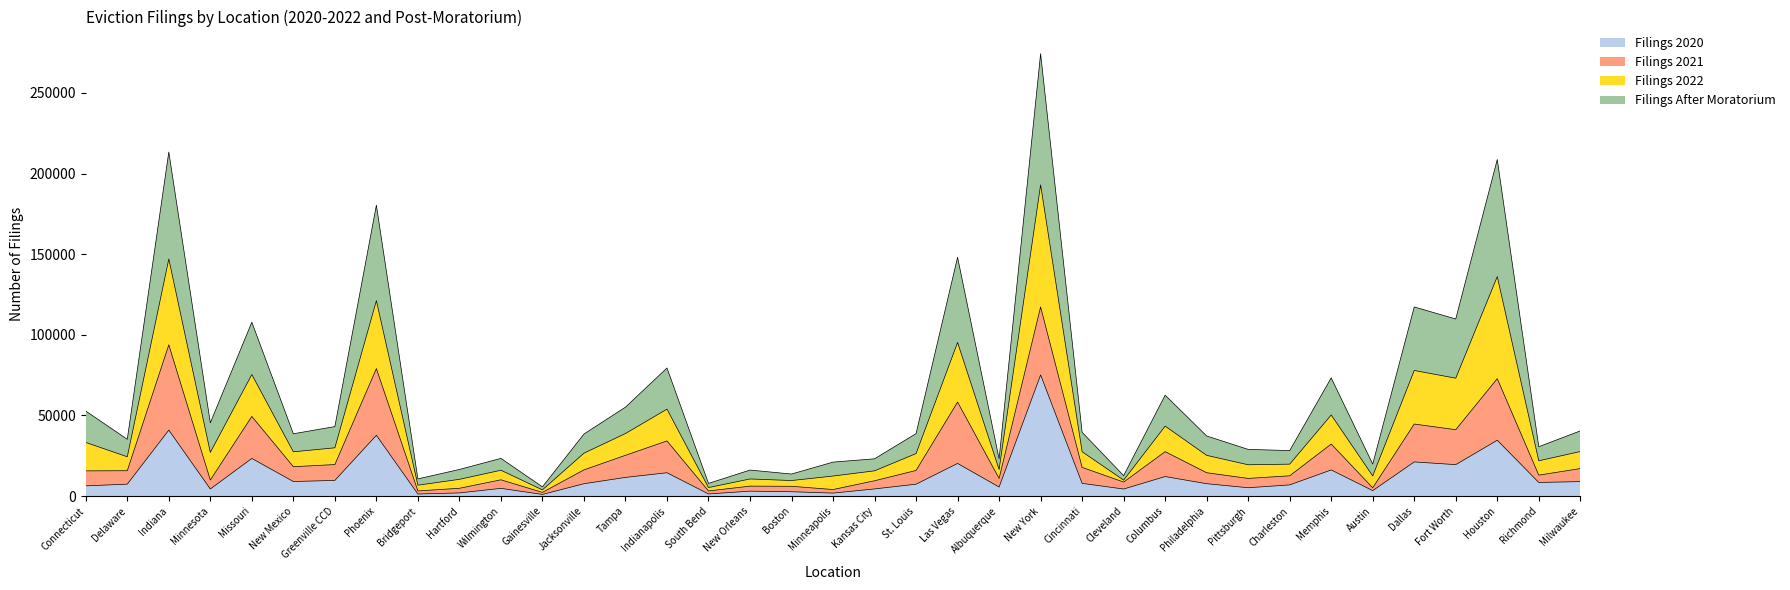

What position from the left is St. Louis?

21